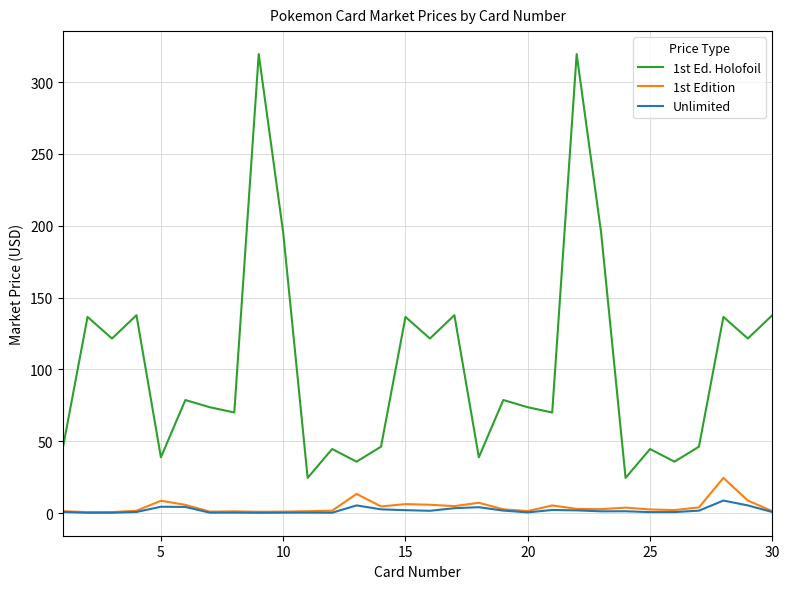

Which series has the widest spread of values?

1st Ed. Holofoil